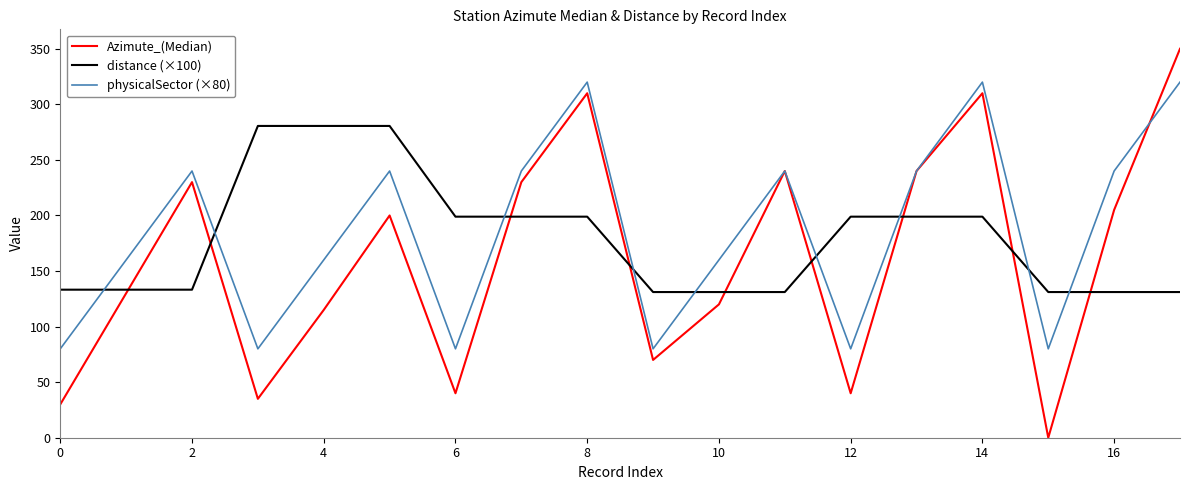

Which series has the largest range (max minus min)?

Azimute_(Median)